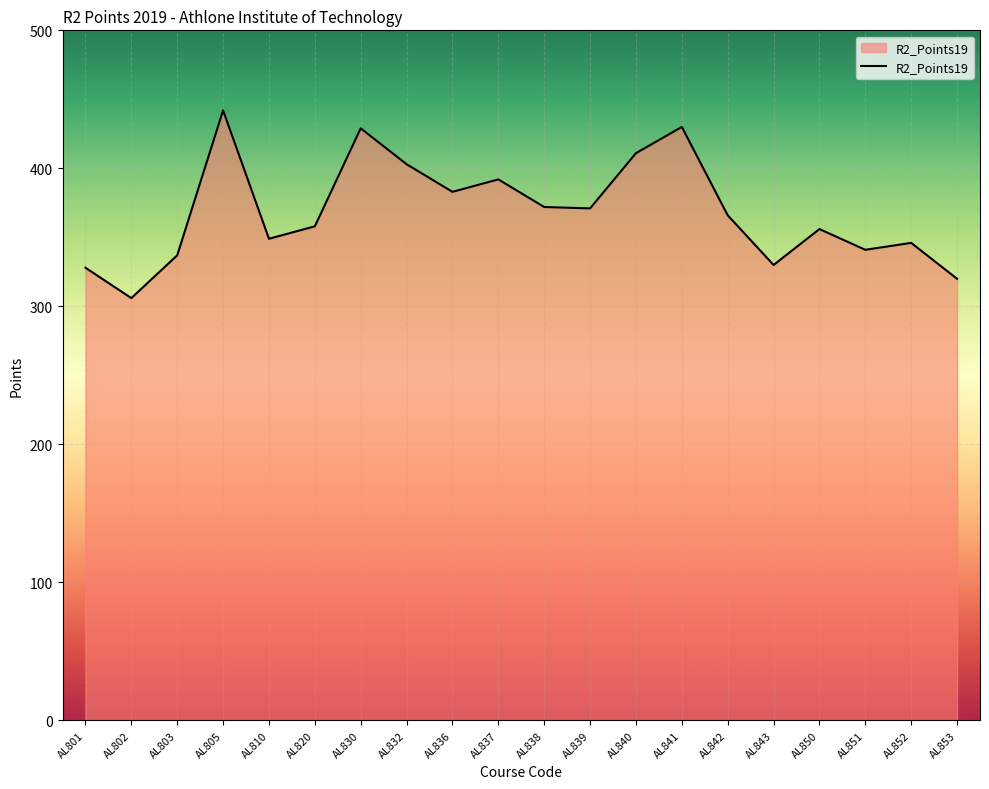

What is the greatest value displayed?

442